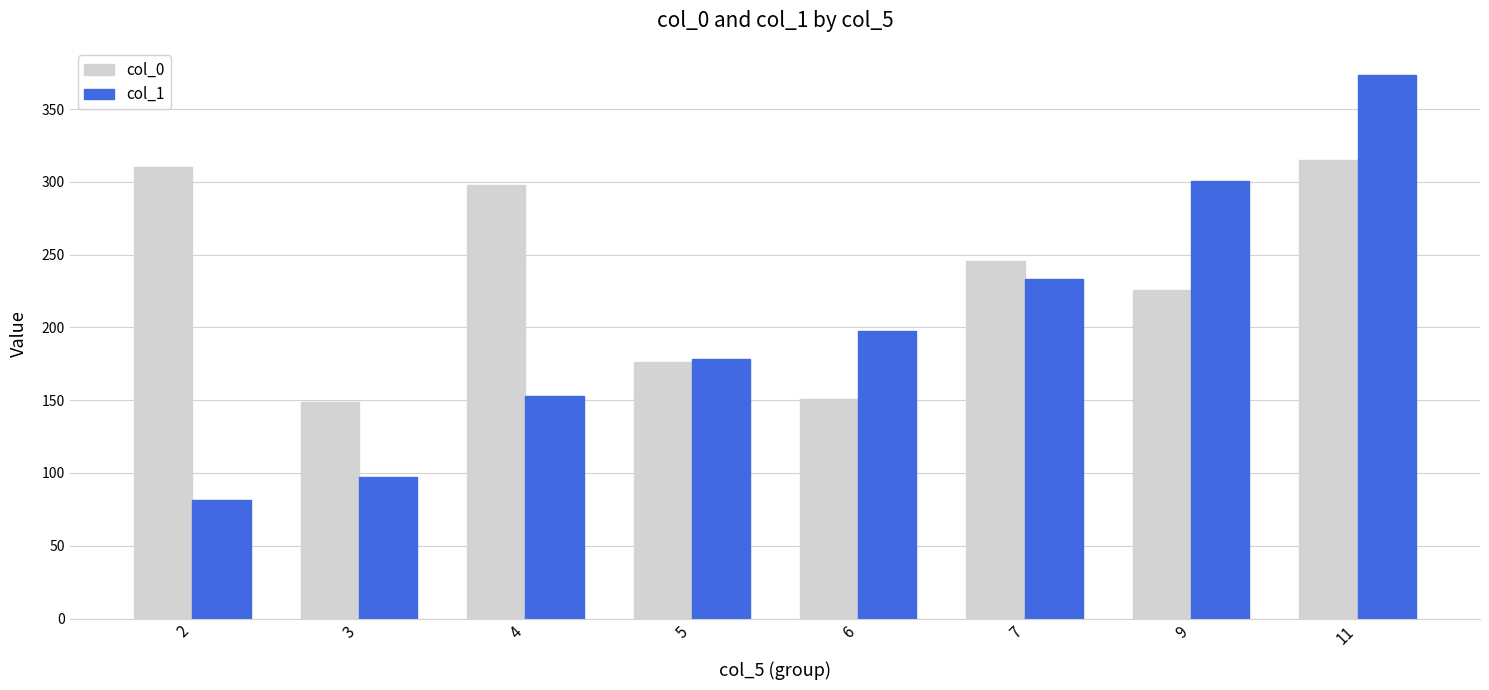

What are all the series names shown in the legend?

col_0, col_1